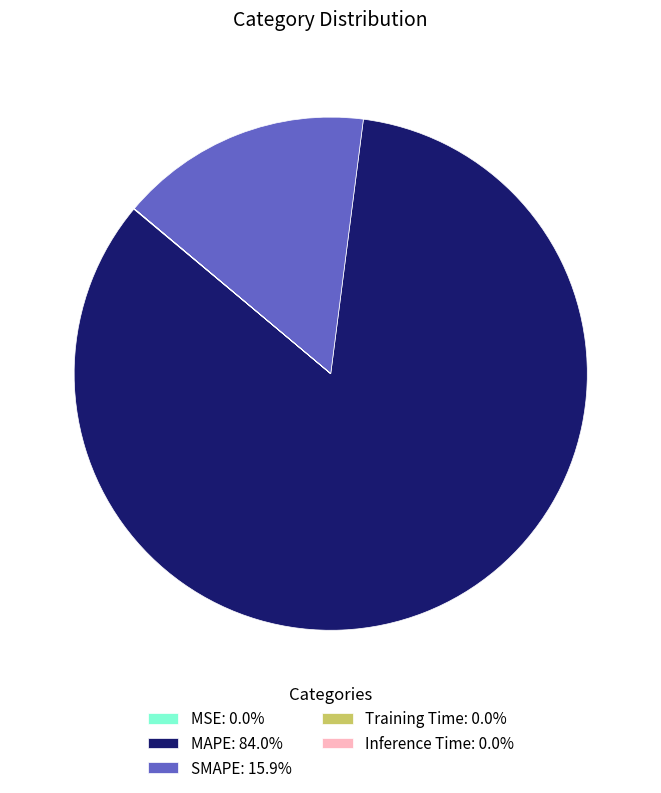

Does MAPE: 84.0% represent more than half of the total?

Yes